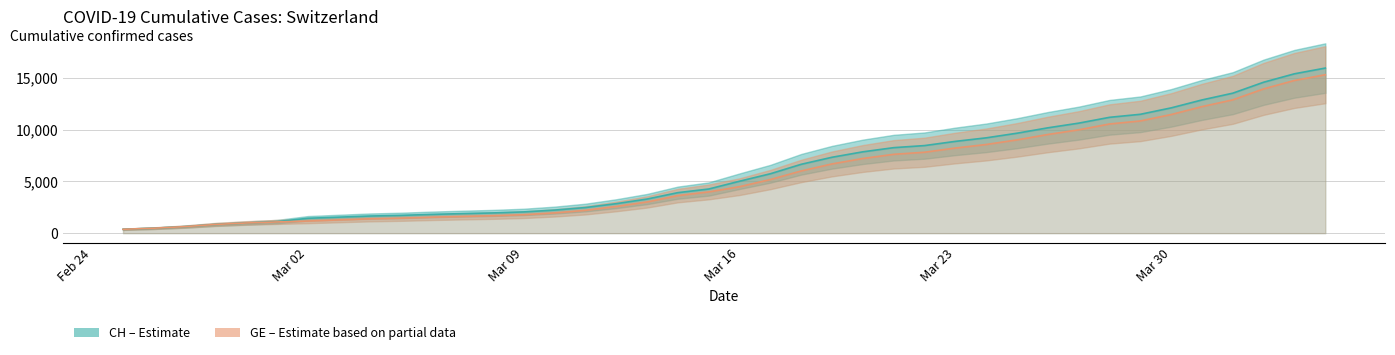

Is the value of GE at 2020-03-15 greater than the value of CH at 2020-03-04?

Yes